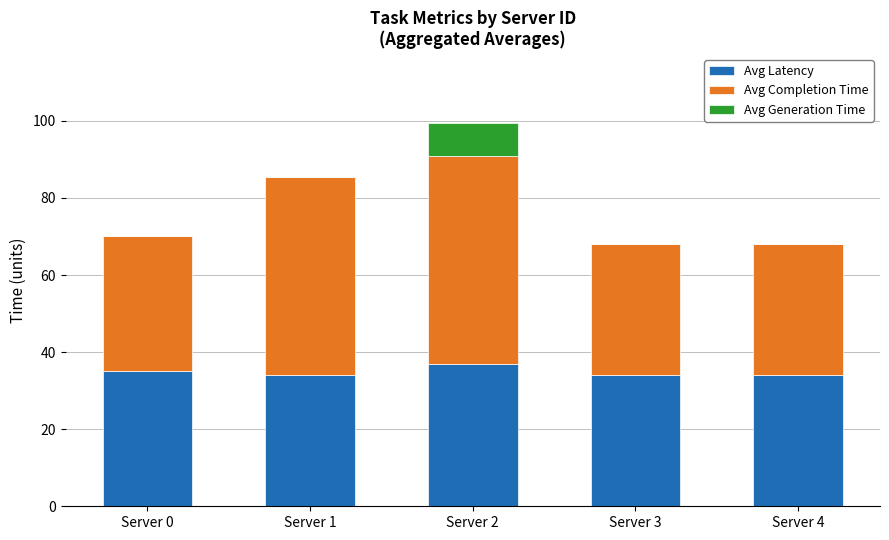

Does the chart contain stacked bars?

Yes